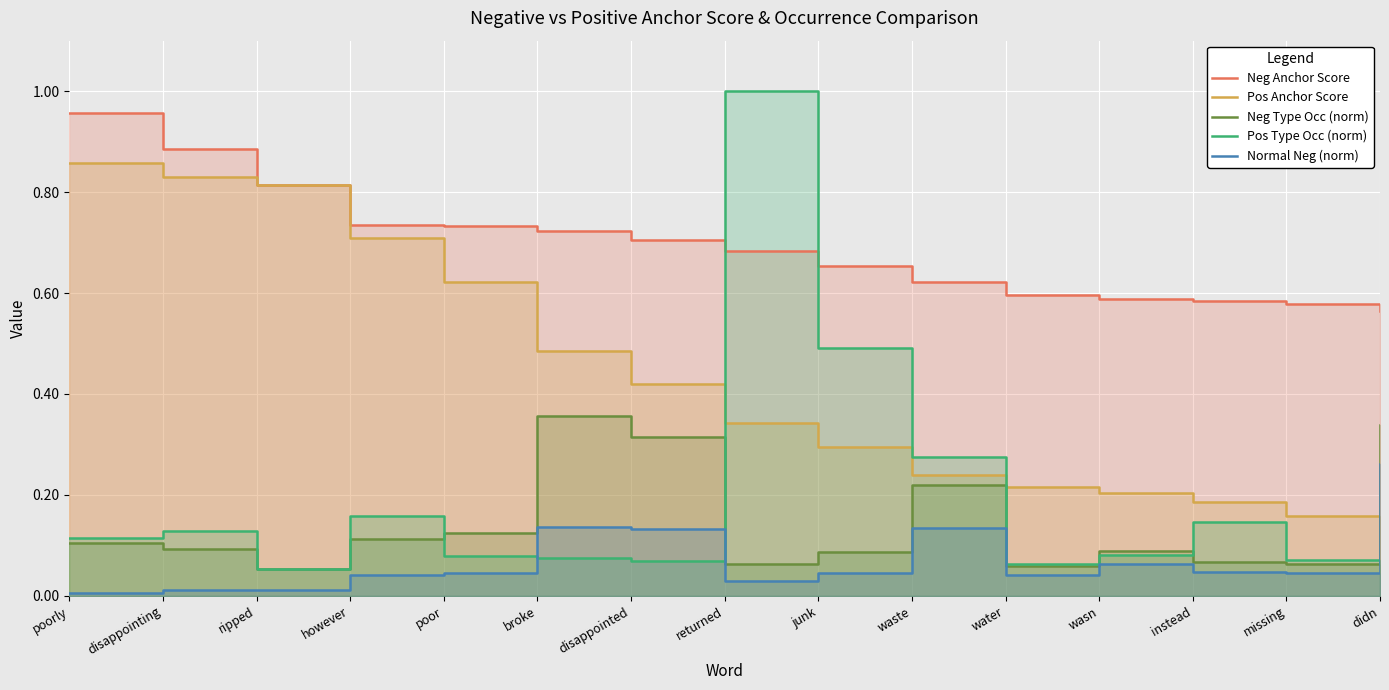

The Pos Type Occ (norm) series shows 0.1 at broke. True or false?

False